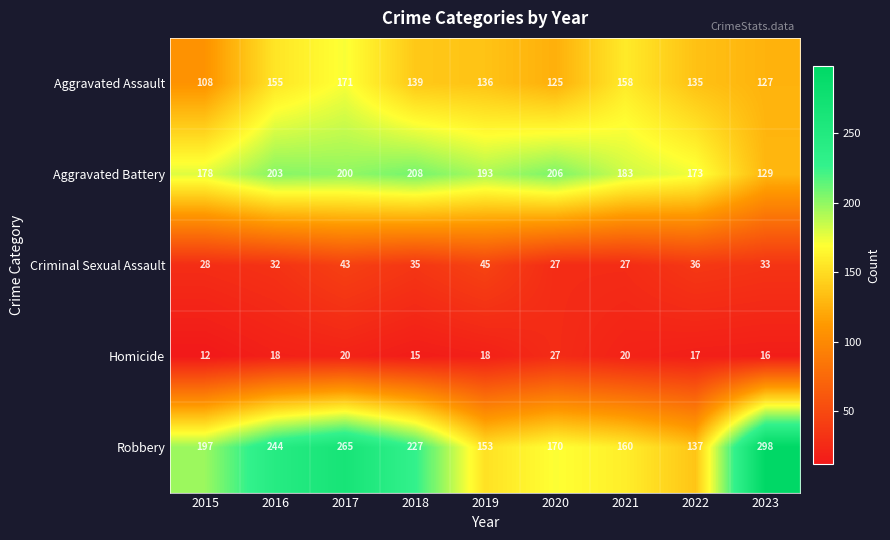

How many data points does each series have?

9